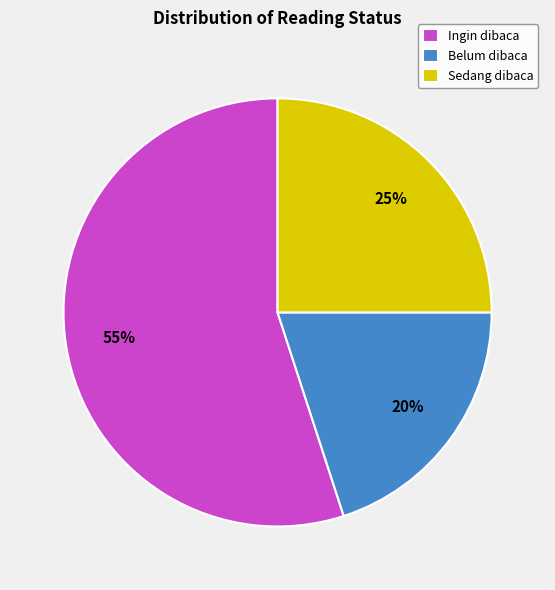

To the nearest percent, what percentage of the pie is Sedang dibaca?

25%